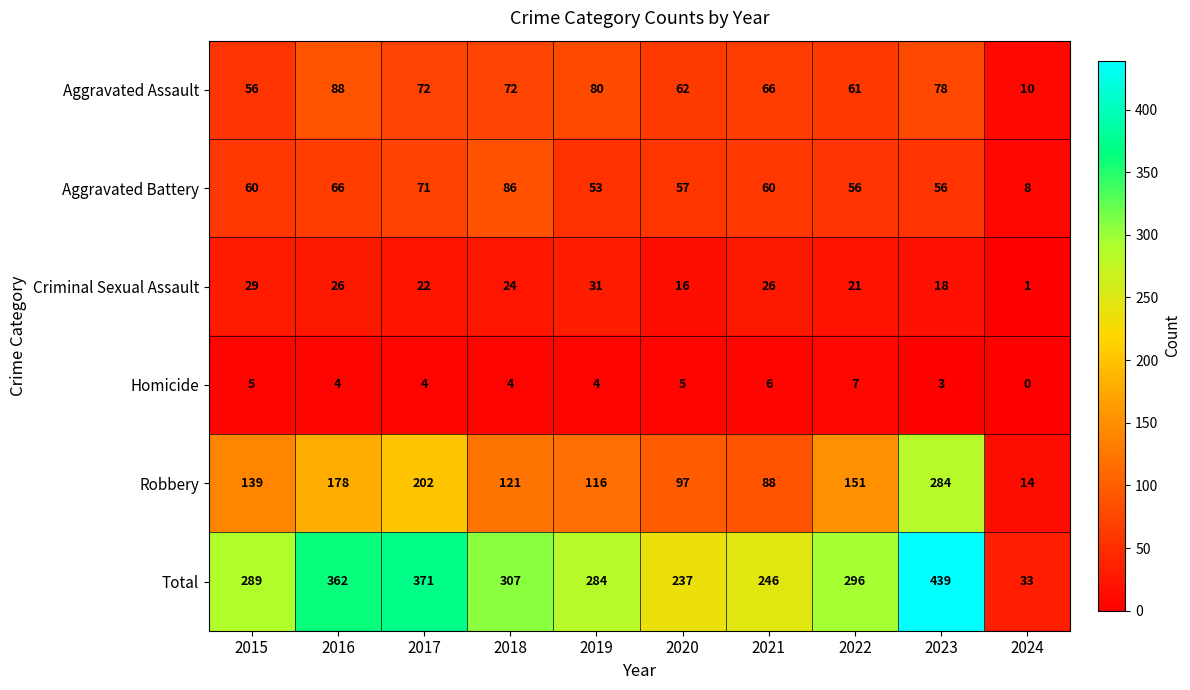

Where is Homicide nearest to the value 3?

2023